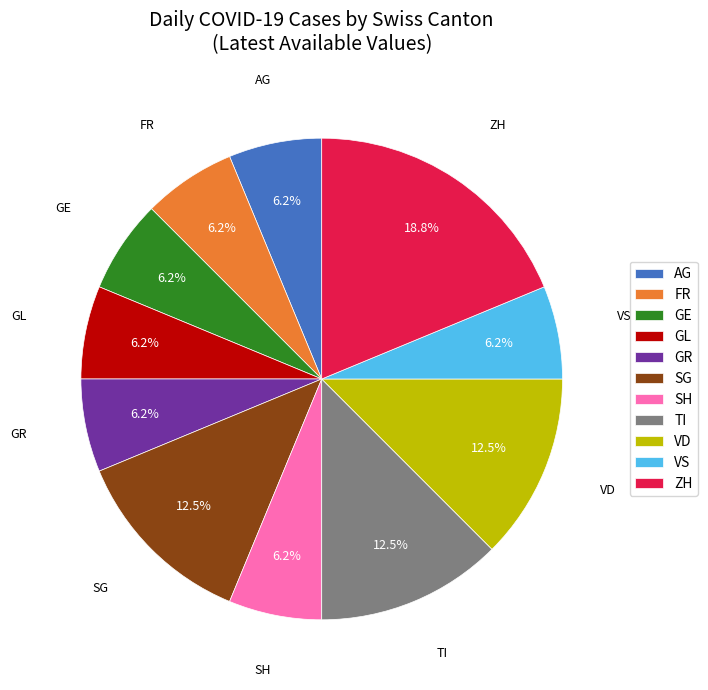

Approximately how many times larger is the value at GL compared to FR?

1.0